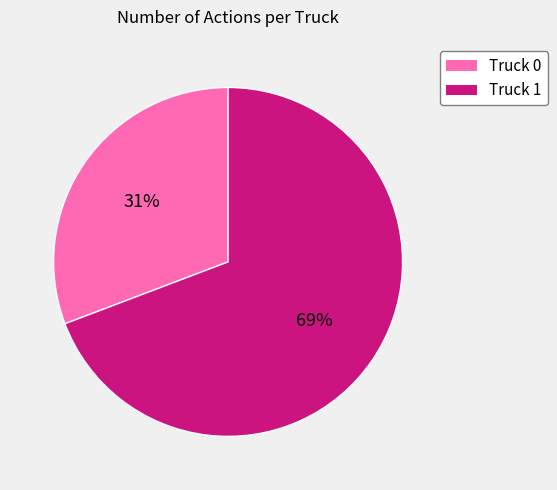

To the nearest percent, what is the combined percentage of Truck 0 and Truck 1?

100%